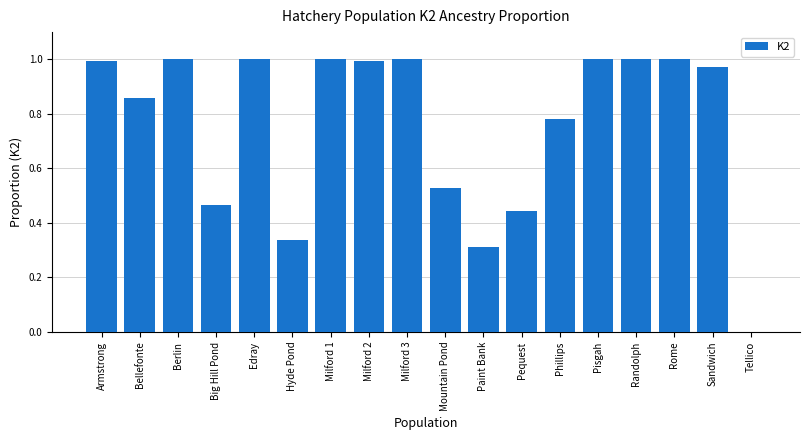

Which has a higher value, Armstrong or Sandwich?

Armstrong